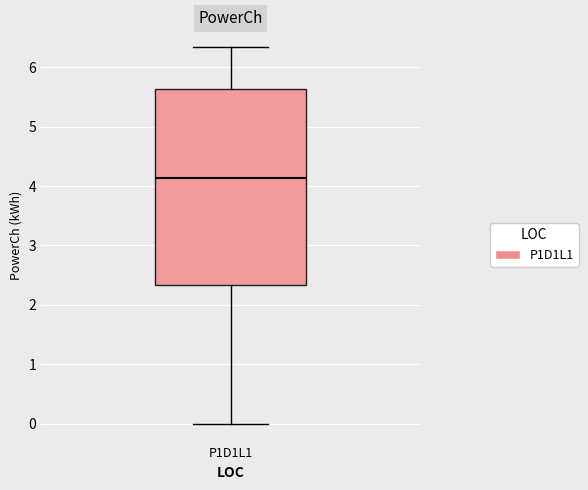

Where does the upper whisker of the box for P1D1L1 end on the y-axis? The values are not printed on the chart, so give them approximately, as read against the axis.

6.3